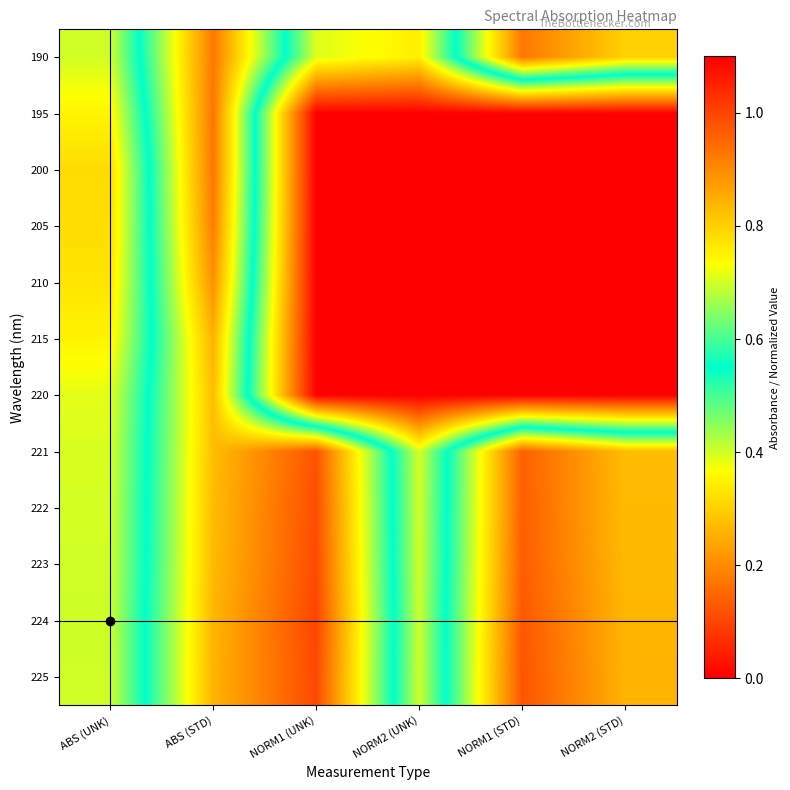

Reading right to left, transcribe all the data shown in this chart.

190: NORM2 (STD)=0.8	NORM1 (STD)=0.9	NORM2 (UNK)=0.3	NORM1 (UNK)=0.4	ABS (STD)=0.9	ABS (UNK)=0.4
195: NORM2 (STD)=0.0	NORM1 (STD)=0.0	NORM2 (UNK)=0.0	NORM1 (UNK)=0.0	ABS (STD)=0.9	ABS (UNK)=0.4
200: NORM2 (STD)=0.0	NORM1 (STD)=0.0	NORM2 (UNK)=0.0	NORM1 (UNK)=0.0	ABS (STD)=0.9	ABS (UNK)=0.3
205: NORM2 (STD)=0.0	NORM1 (STD)=0.0	NORM2 (UNK)=0.0	NORM1 (UNK)=0.0	ABS (STD)=0.9	ABS (UNK)=0.3
210: NORM2 (STD)=0.0	NORM1 (STD)=0.0	NORM2 (UNK)=0.0	NORM1 (UNK)=0.0	ABS (STD)=0.9	ABS (UNK)=0.3
215: NORM2 (STD)=0.0	NORM1 (STD)=0.0	NORM2 (UNK)=0.0	NORM1 (UNK)=0.0	ABS (STD)=0.8	ABS (UNK)=0.4
220: NORM2 (STD)=0.0	NORM1 (STD)=0.0	NORM2 (UNK)=0.0	NORM1 (UNK)=0.0	ABS (STD)=0.8	ABS (UNK)=0.4
221: NORM2 (STD)=0.8	NORM1 (STD)=1.0	NORM2 (UNK)=0.4	NORM1 (UNK)=1.0	ABS (STD)=0.8	ABS (UNK)=0.4
222: NORM2 (STD)=0.8	NORM1 (STD)=1.0	NORM2 (UNK)=0.4	NORM1 (UNK)=1.0	ABS (STD)=0.8	ABS (UNK)=0.4
223: NORM2 (STD)=0.8	NORM1 (STD)=1.0	NORM2 (UNK)=0.4	NORM1 (UNK)=1.0	ABS (STD)=0.8	ABS (UNK)=0.4
224: NORM2 (STD)=0.8	NORM1 (STD)=1.0	NORM2 (UNK)=0.4	NORM1 (UNK)=1.0	ABS (STD)=0.8	ABS (UNK)=0.4
225: NORM2 (STD)=0.8	NORM1 (STD)=1.0	NORM2 (UNK)=0.4	NORM1 (UNK)=1.0	ABS (STD)=0.8	ABS (UNK)=0.4